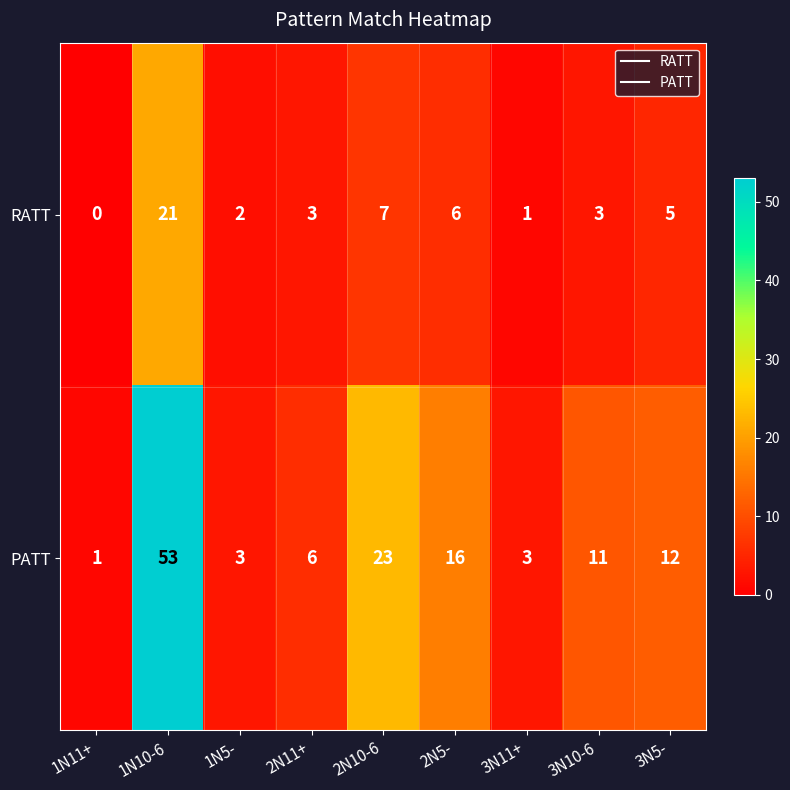

Rank the series by their maximum value, from lowest to highest.

RATT, PATT